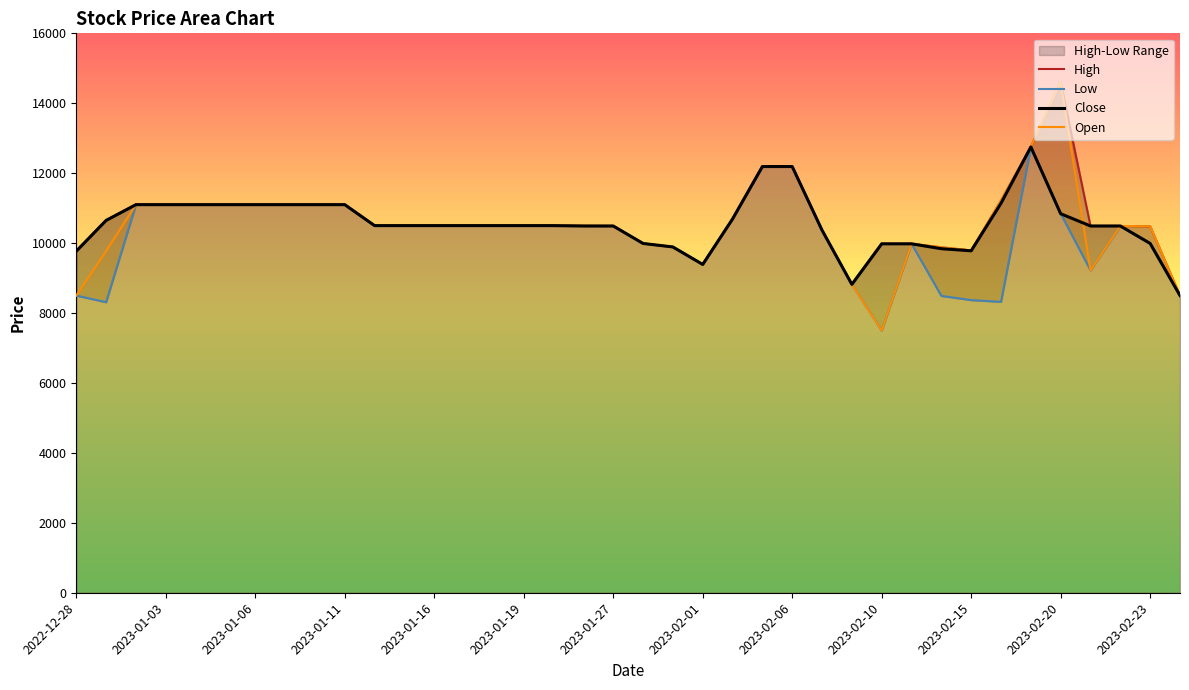

What is the highest value of the Close series?

12750